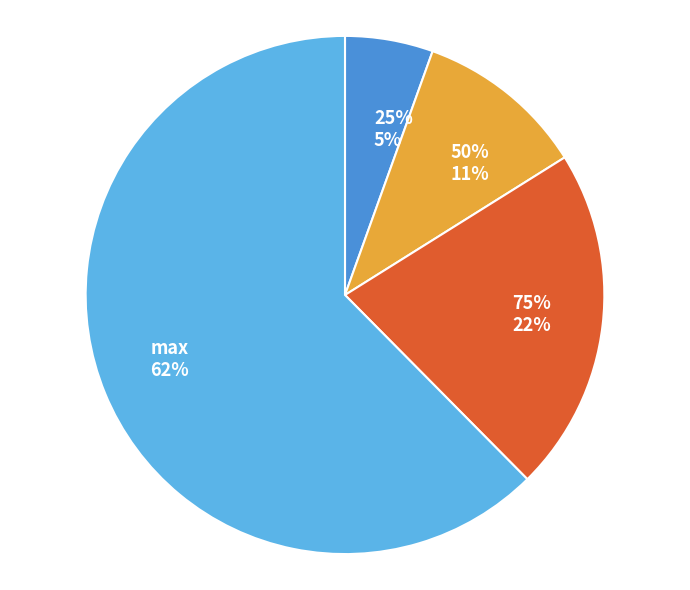

What is the majority slice?

max